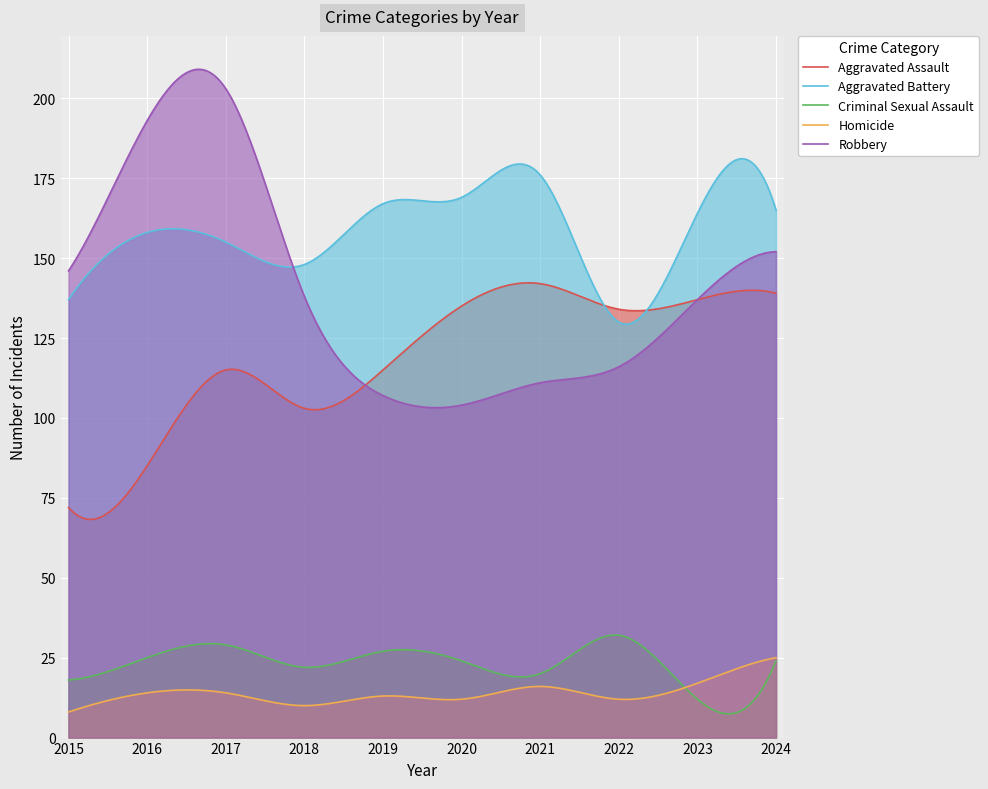

At how many categories does at least one series exceed 200?

1